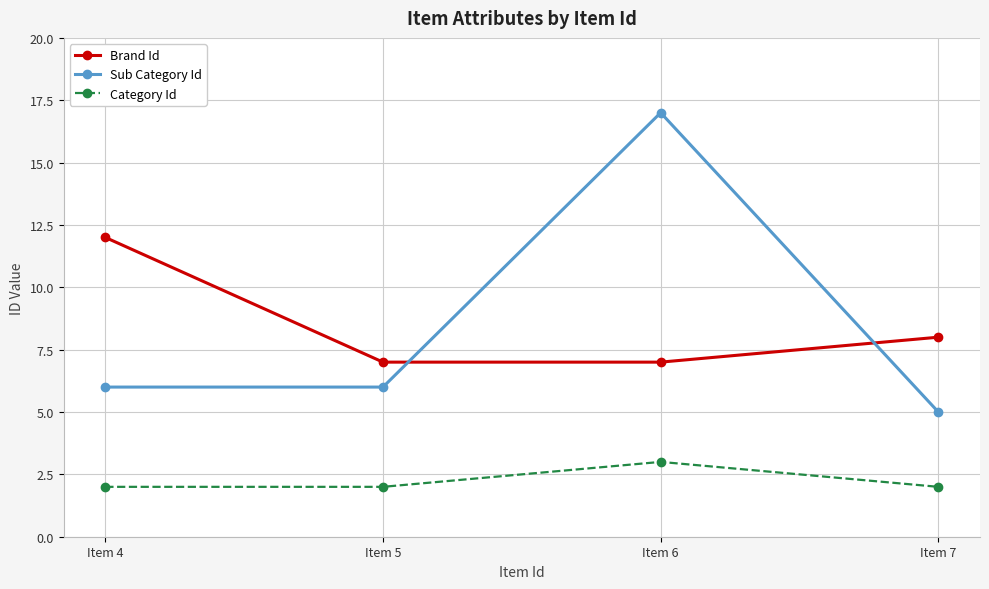

Is it true that Category Id equals 1 at Item 6?

False